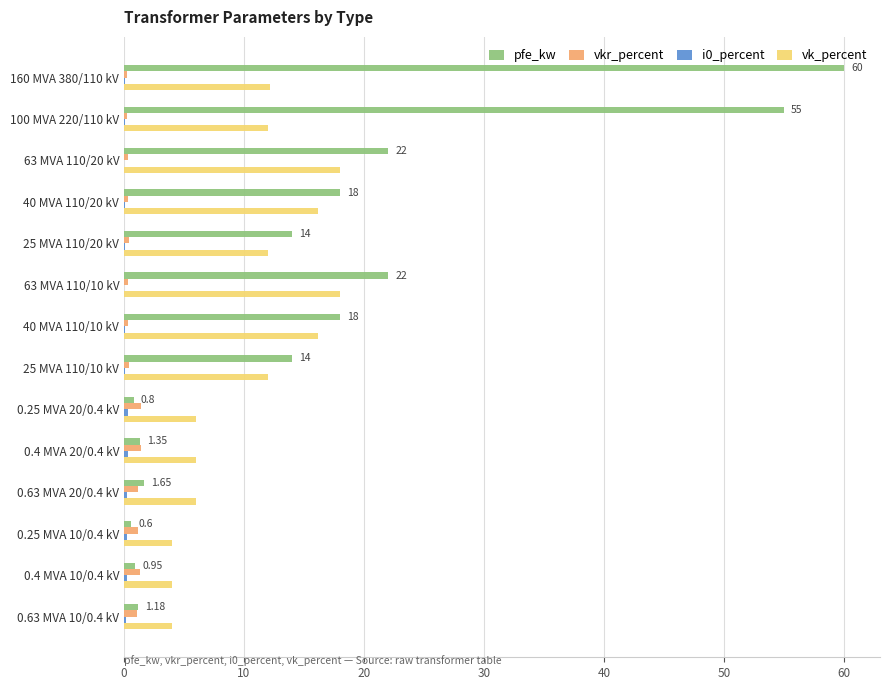

At which category is the sum across all series the highest?

160 MVA 380/110 kV